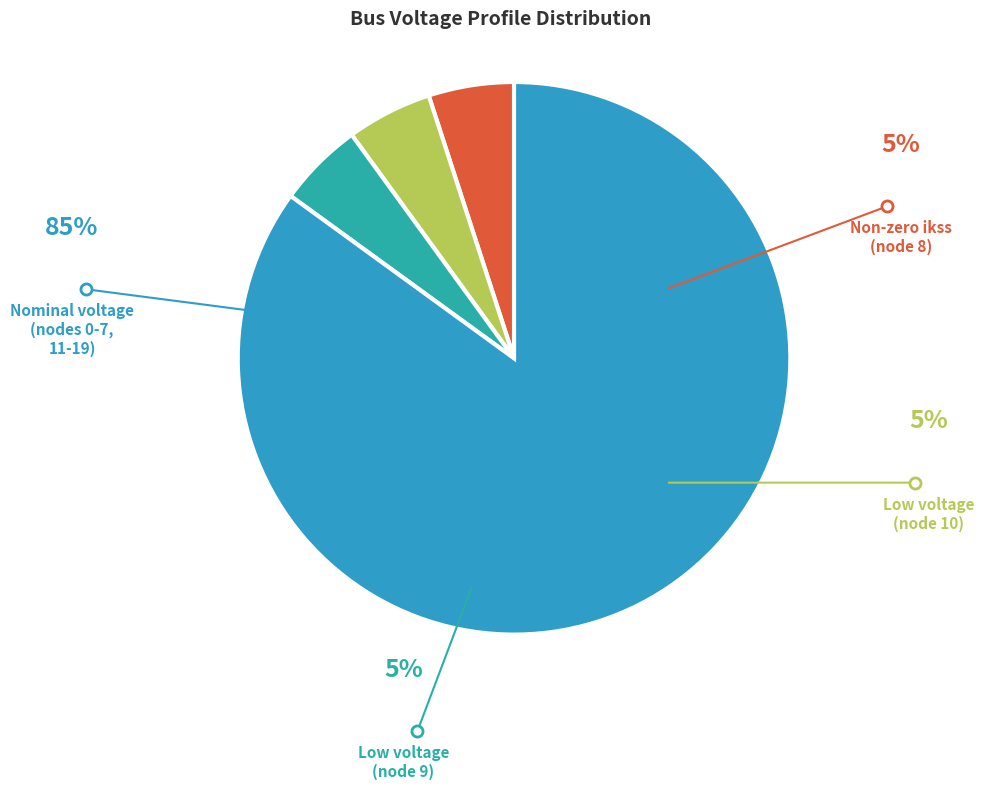

What percentage is the 0 slice, to the nearest percent?

5%